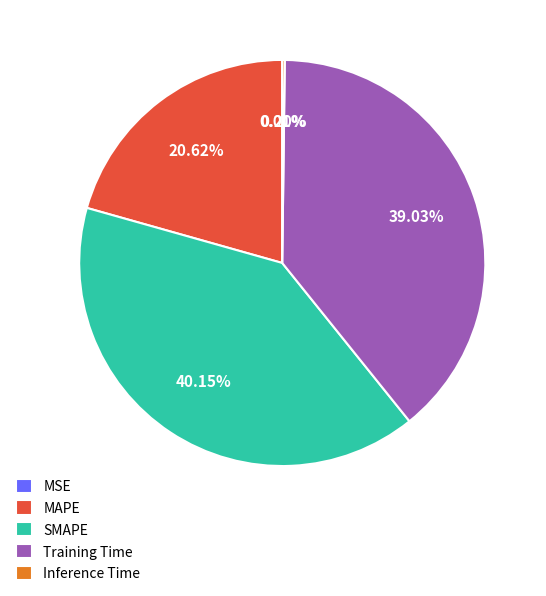

Which has a higher value, SMAPE or MAPE?

SMAPE